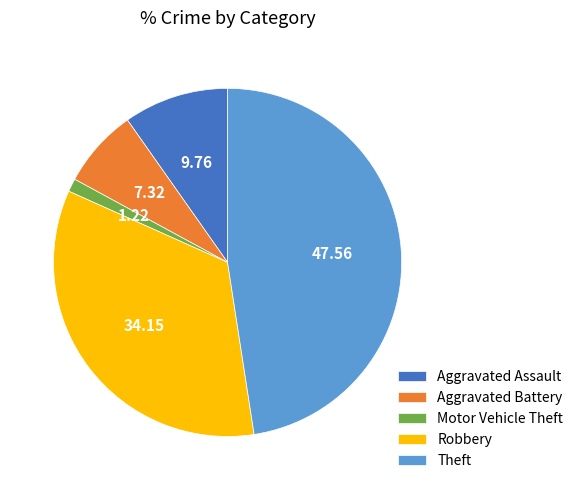

Is there a majority slice in this chart?

No